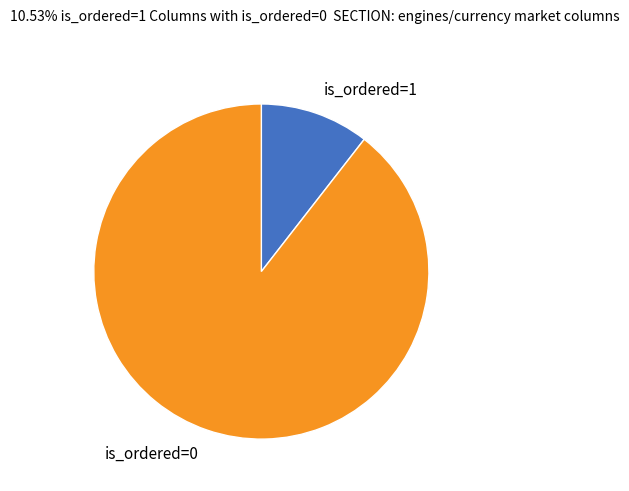

How many segments does this pie chart have?

2